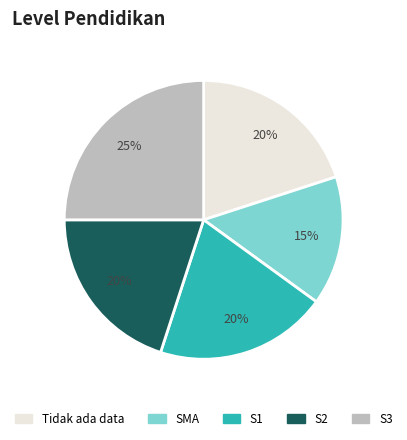

Is there a majority slice in this chart?

No